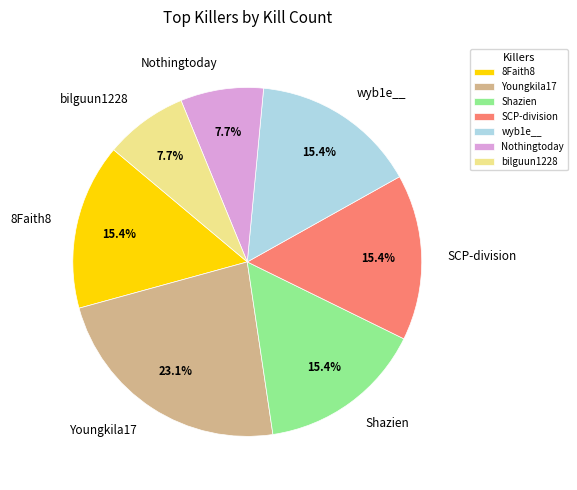

Does Youngkila17 represent more than half of the total?

No